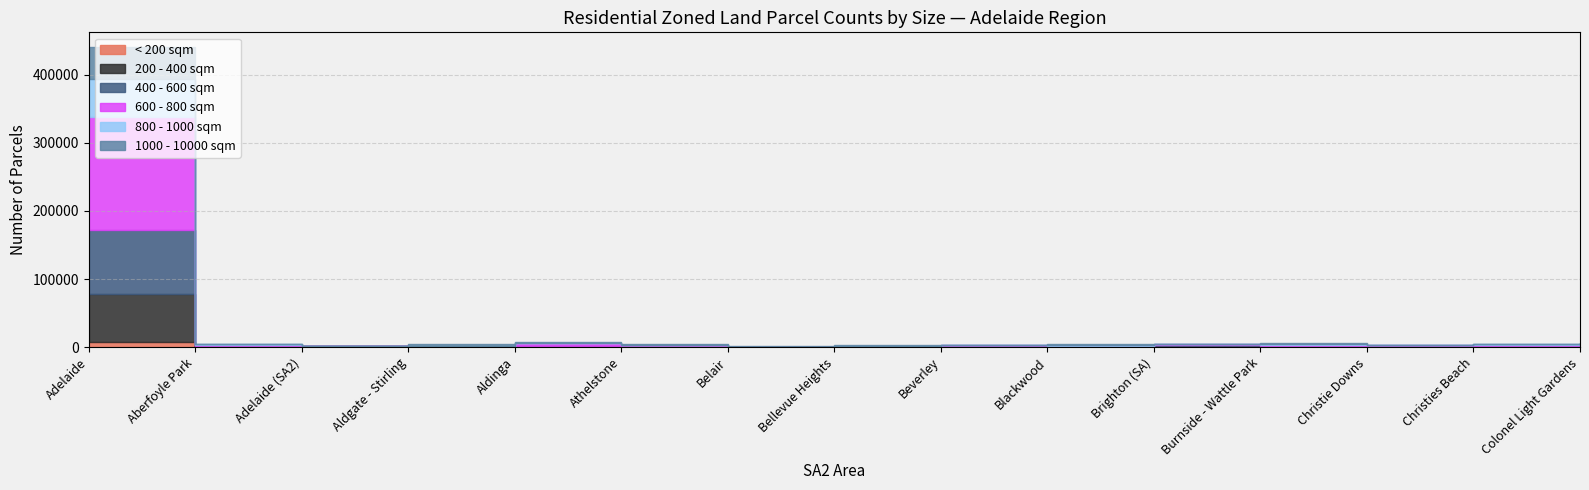

What are all the series names shown in the legend?

< 200 sqm, 200 - 400 sqm, 400 - 600 sqm, 600 - 800 sqm, 800 - 1000 sqm, 1000 - 10000 sqm